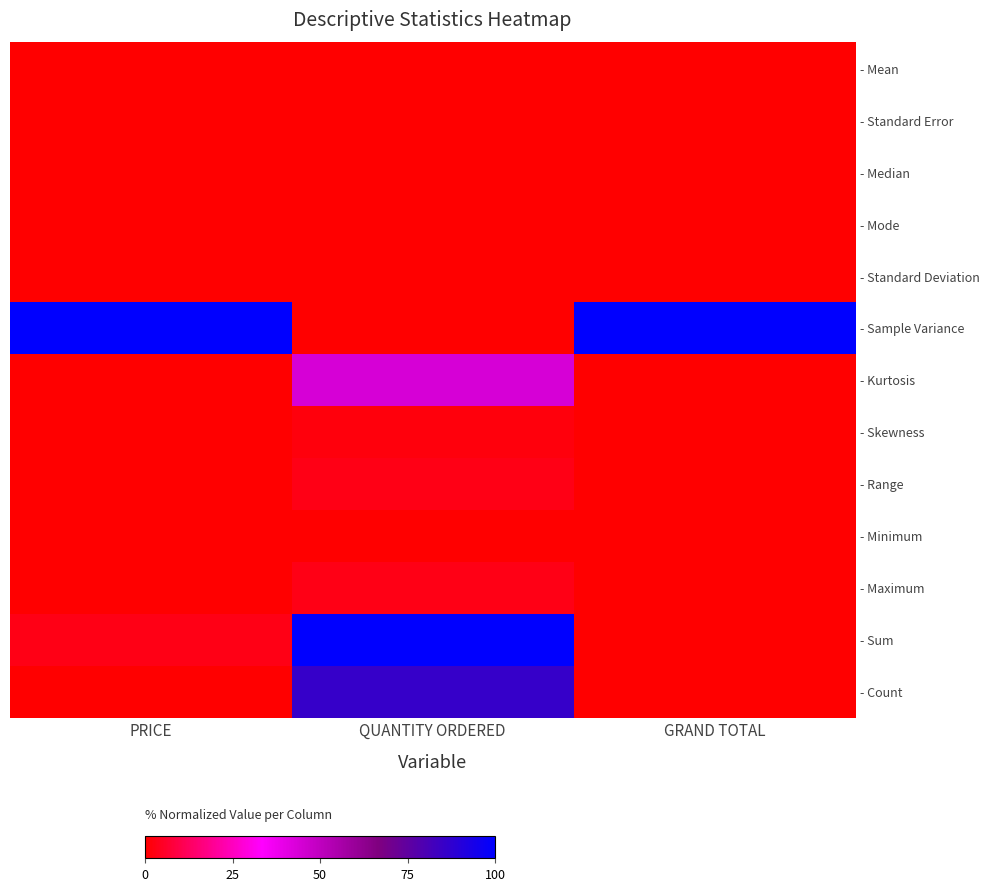

At which category is the sum across all series the highest?

QUANTITY ORDERED